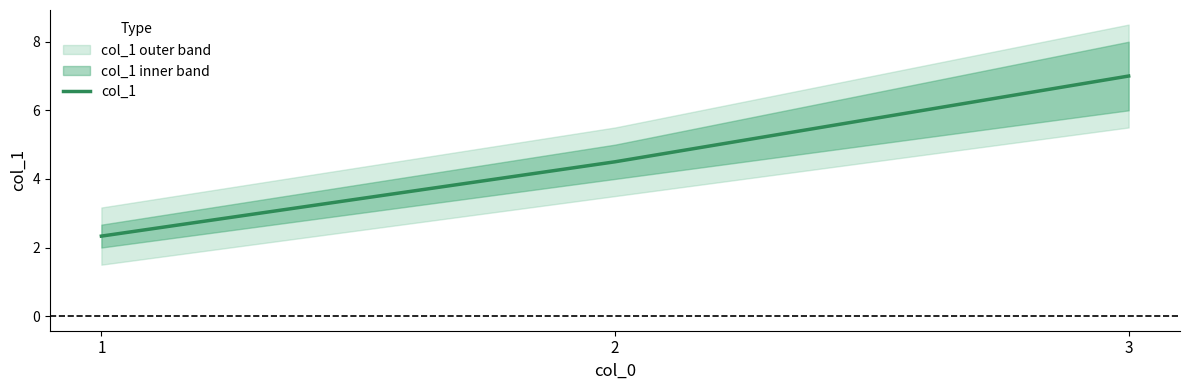

At which category does the chart reach its minimum across all series?

1